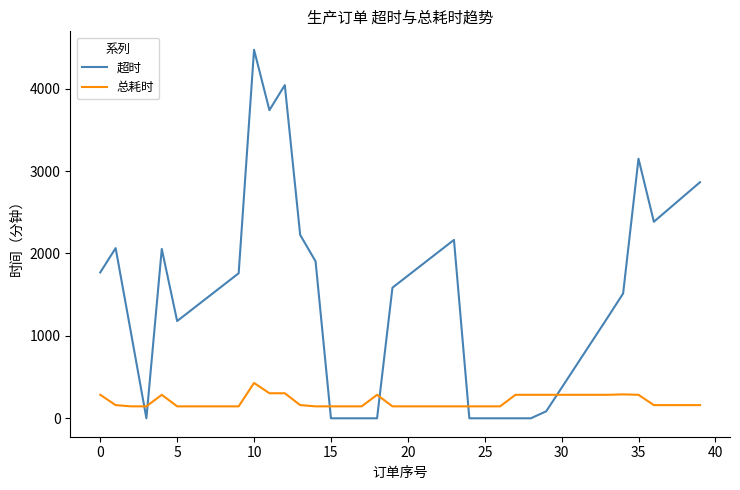

True or false: 超时 has more than 0 interior local peaks.

True